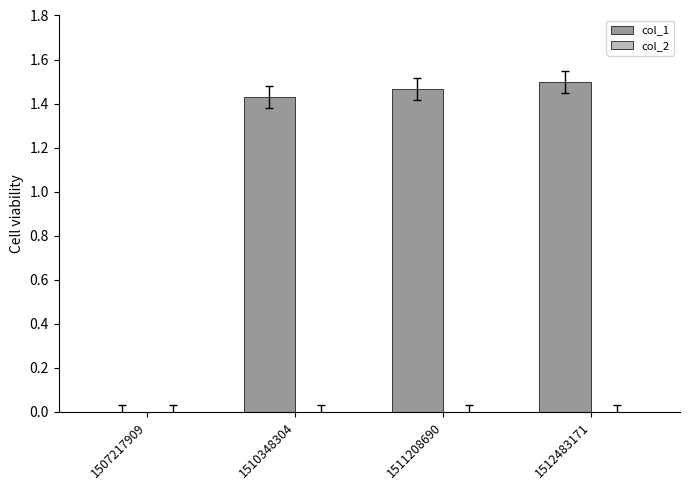

How many positive values are there?

3